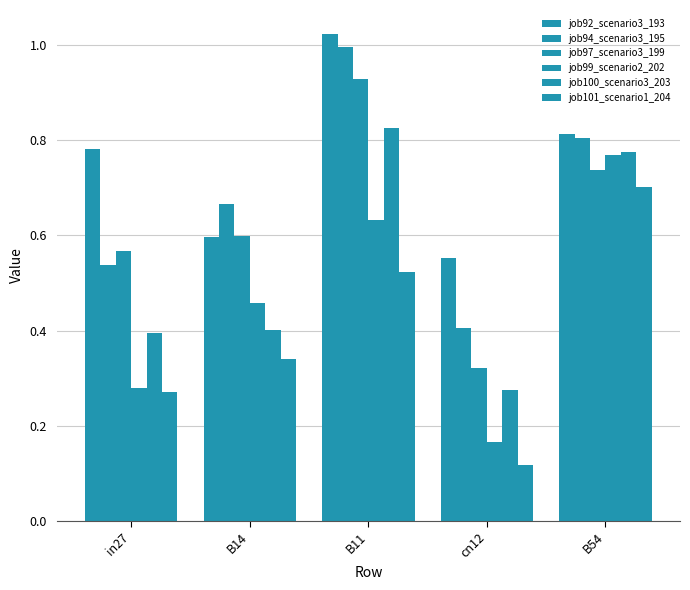

What is the total value across all series at B14?

3.1